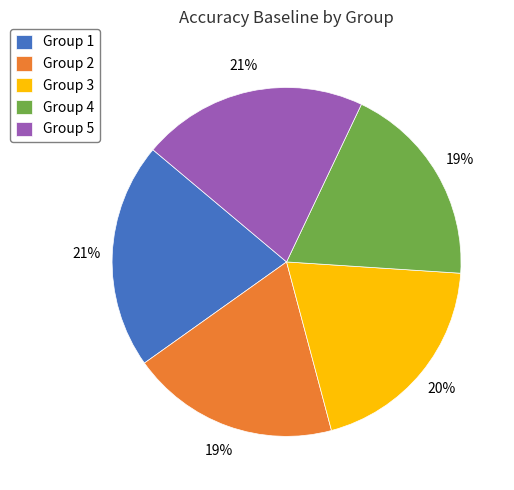

Between Group 3 and Group 5, which is larger?

Group 5